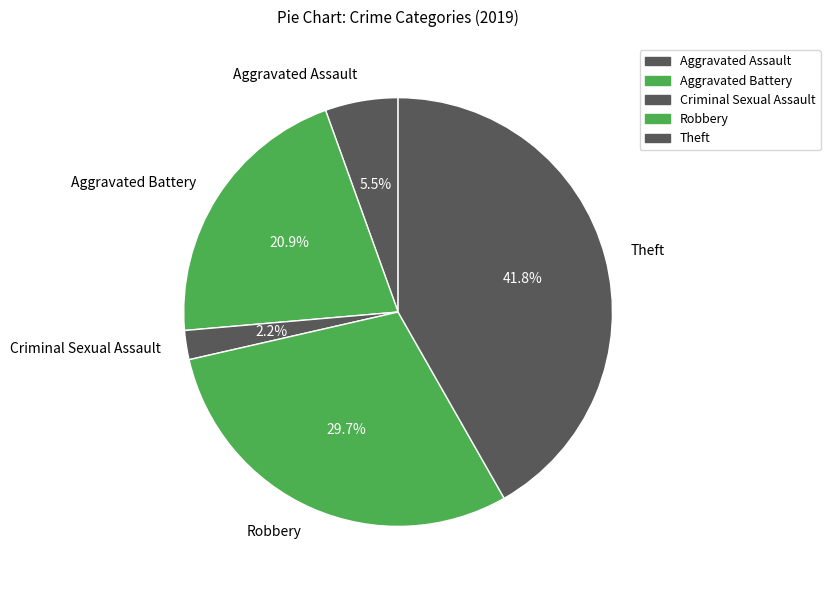

To the nearest percent, what is the difference between the largest and smallest slice percentages?

40%